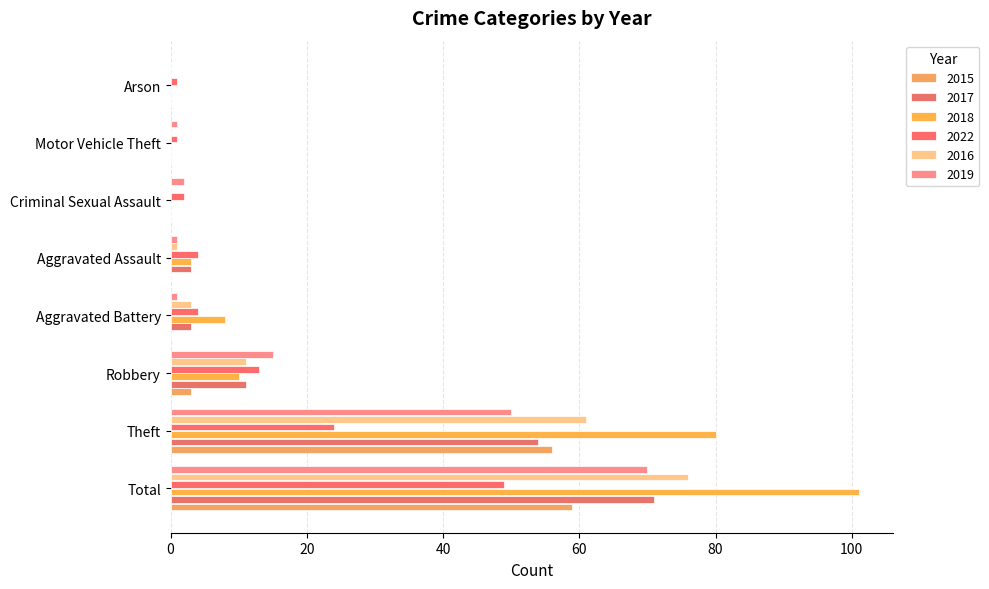

Which category has the lowest value across all series?

Aggravated Battery